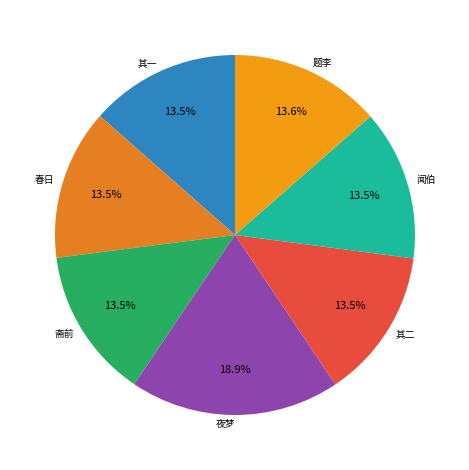

How many slices are in this pie chart?

7